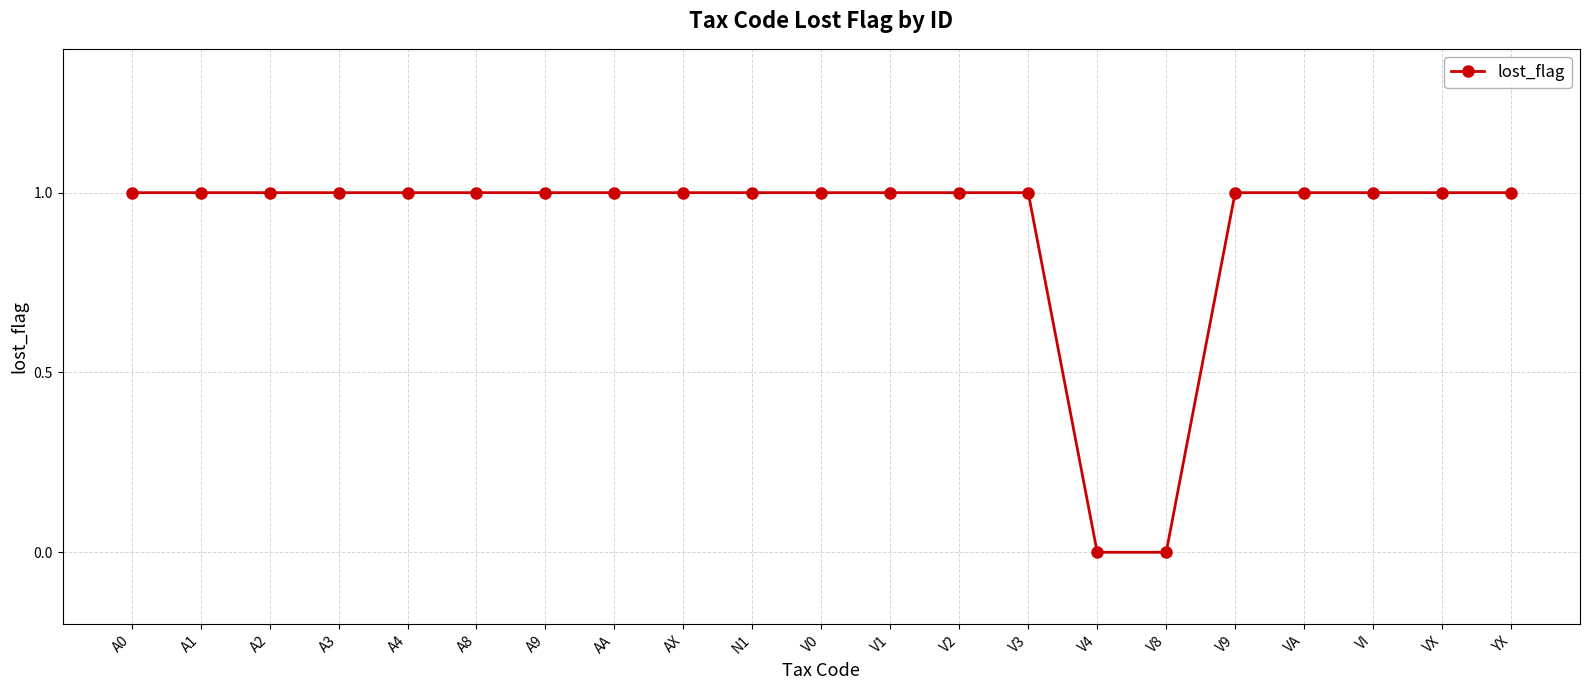

What is the label of the 7th point from the left?

A9